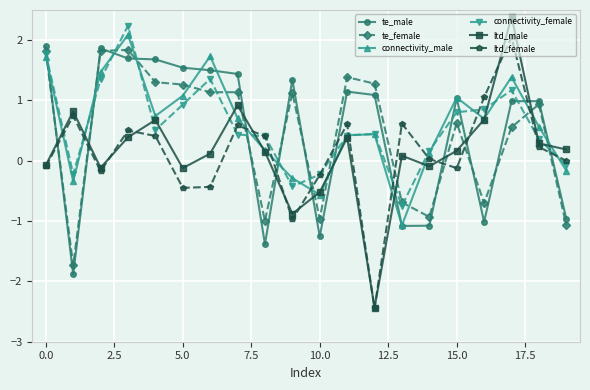

How many interior local valleys does the ltd_male series have?

5